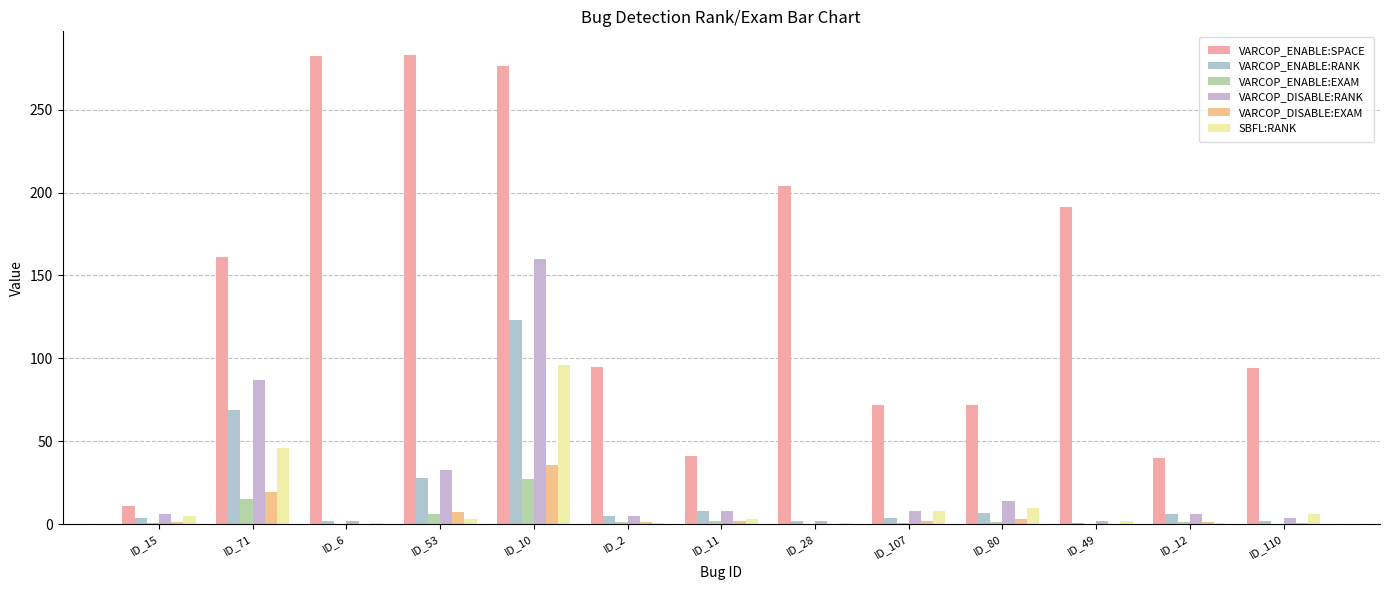

Reading right to left, list all the values displayed in this chart.

VARCOP_ENABLE:SPACE: 94.0	40.0	191.0	72.0	72.0	204.0	41.0	95.0	276.0	283.0	282.0	161.0	11.0
VARCOP_ENABLE:RANK: 2.0	6.0	1.0	7.0	4.0	2.0	8.0	5.0	123.0	28.0	2.0	69.0	4.0
VARCOP_ENABLE:EXAM: 0.4	1.3	0.2	1.6	0.9	0.4	1.8	1.1	27.5	6.2	0.4	15.4	0.9
VARCOP_DISABLE:RANK: 4.0	6.0	2.0	14.0	8.0	2.0	8.0	5.0	160.0	33.0	2.0	87.0	6.0
VARCOP_DISABLE:EXAM: 0.9	1.3	0.4	3.1	1.8	0.4	1.8	1.1	35.7	7.4	0.4	19.4	1.3
SBFL:RANK: 6.0	1.0	2.0	10.0	8.0	1.0	3.0	1.0	96.0	3.0	1.0	46.0	5.0